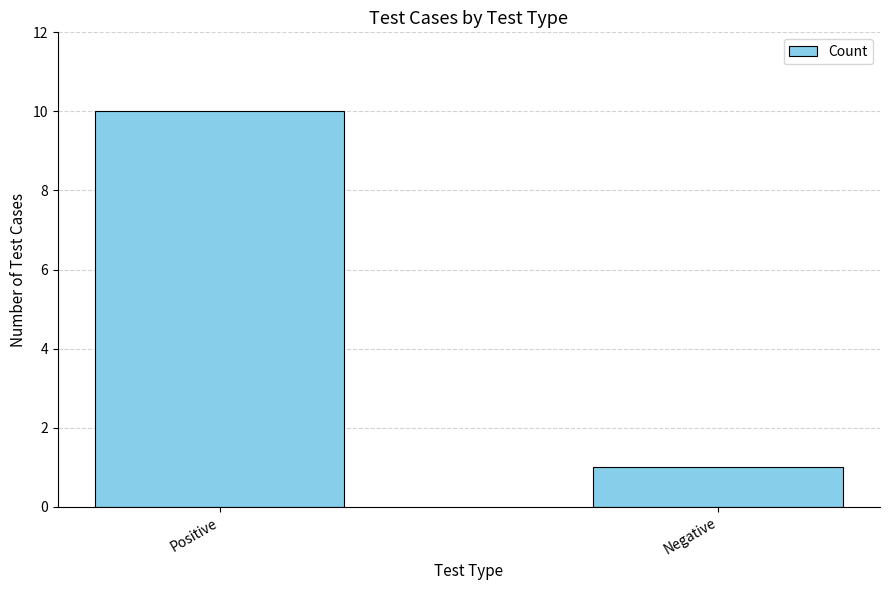

What is the greatest value displayed?

10